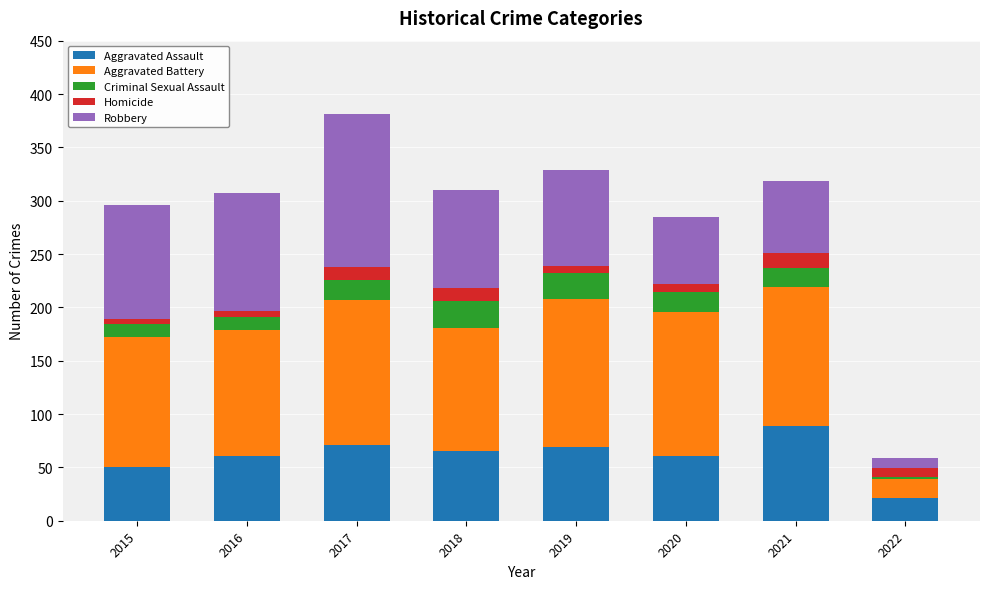

What is the difference between the maximum and minimum values in the Aggravated Assault series?

68